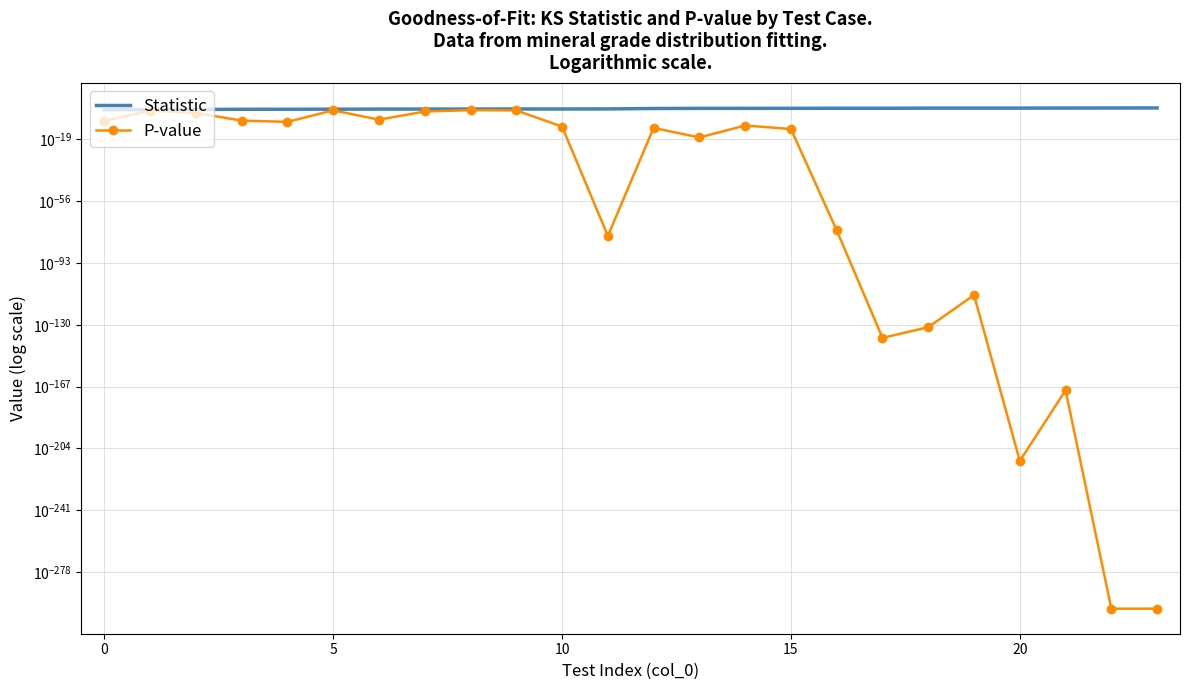

Which label corresponds to the largest value in the chart?

23